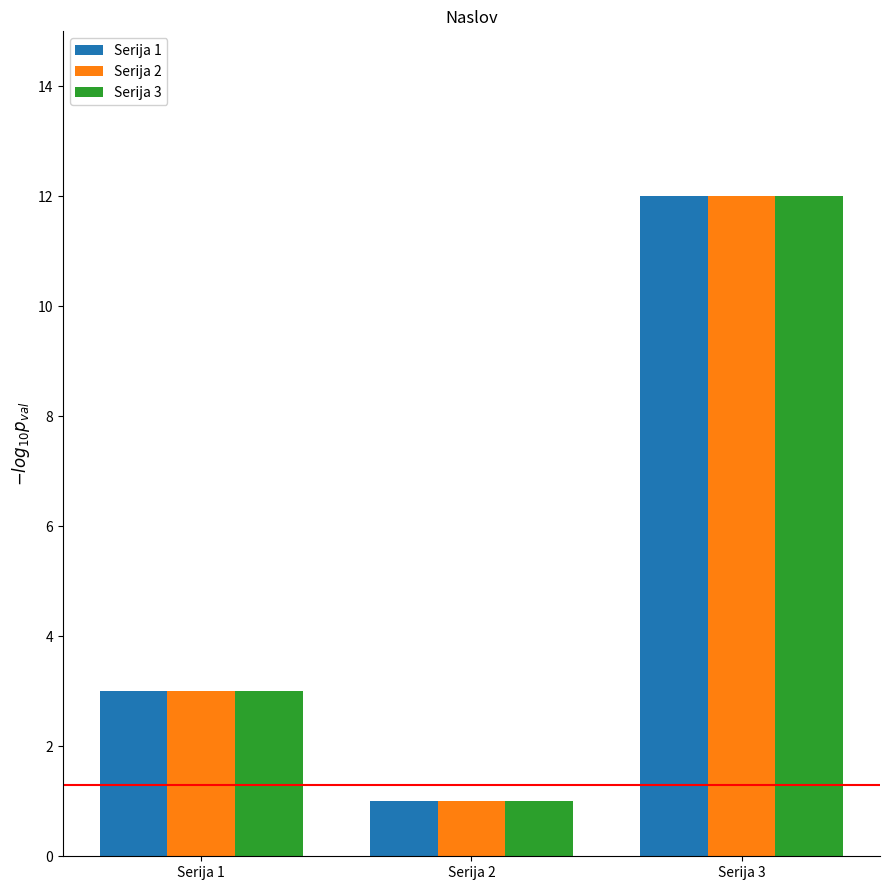

At which category is the sum across all series the highest?

Serija 3